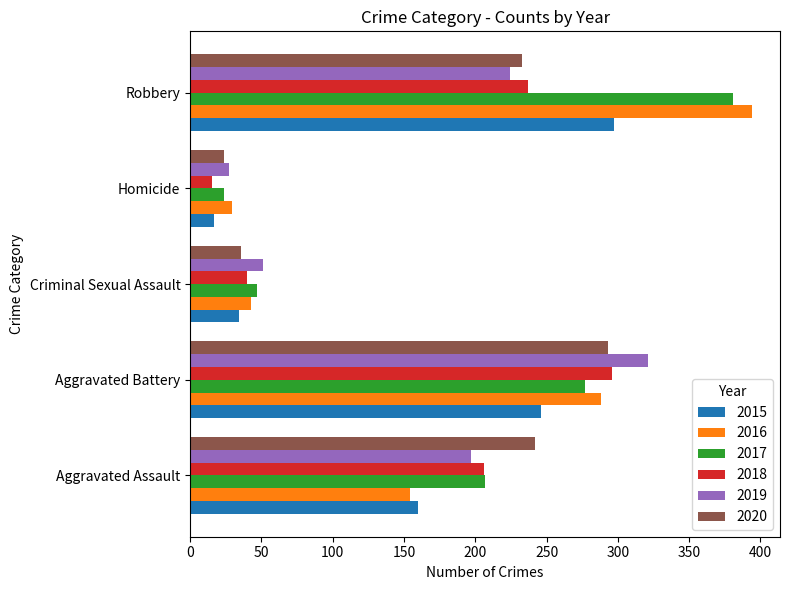

What is the maximum value shown in the chart?

394